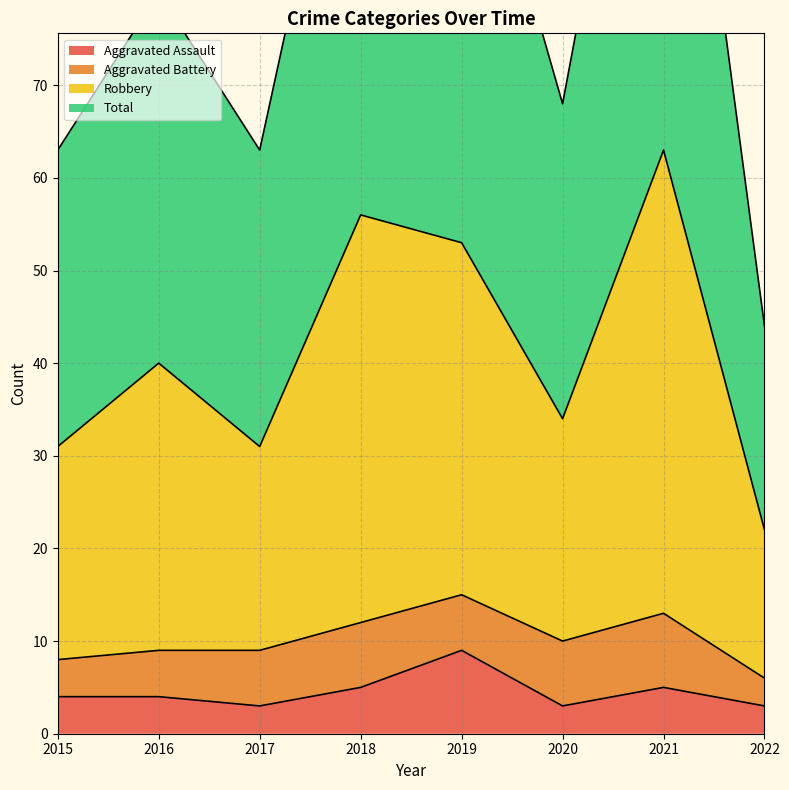

True or false: Aggravated Assault has a value of 3 at 2017.

True